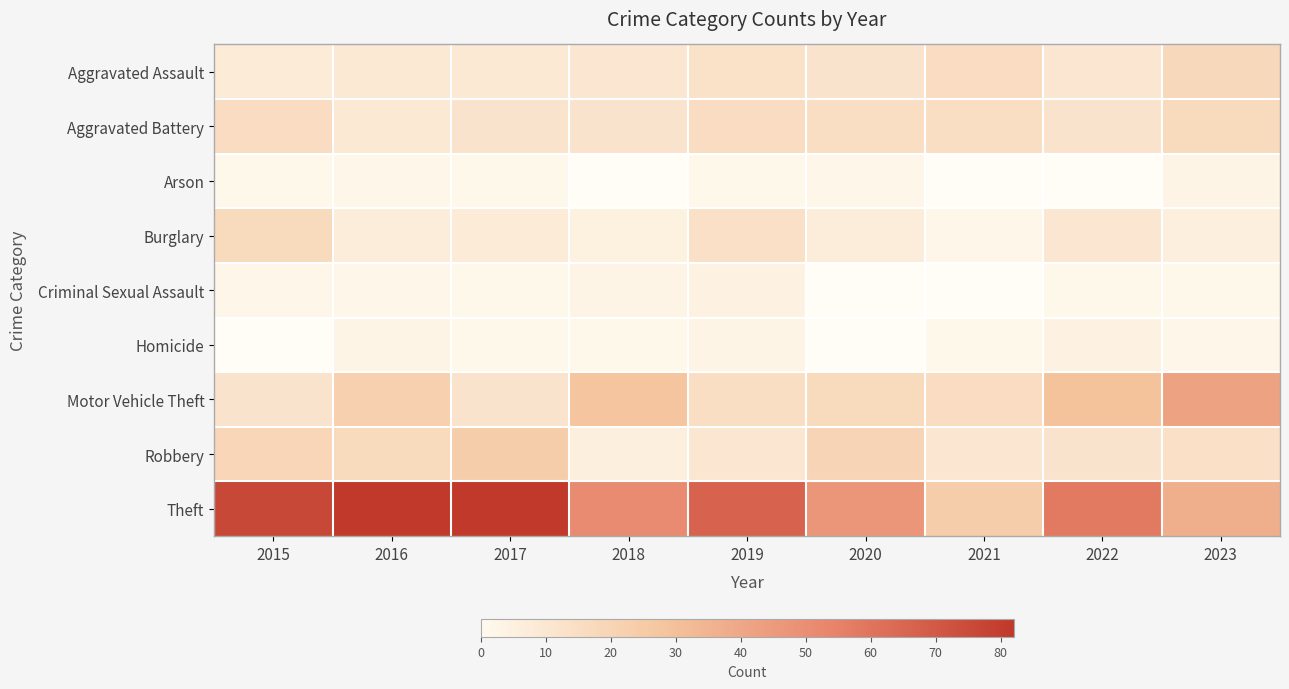

Is the value of Theft at 2021 greater than the value of Aggravated Assault at 2018?

Yes